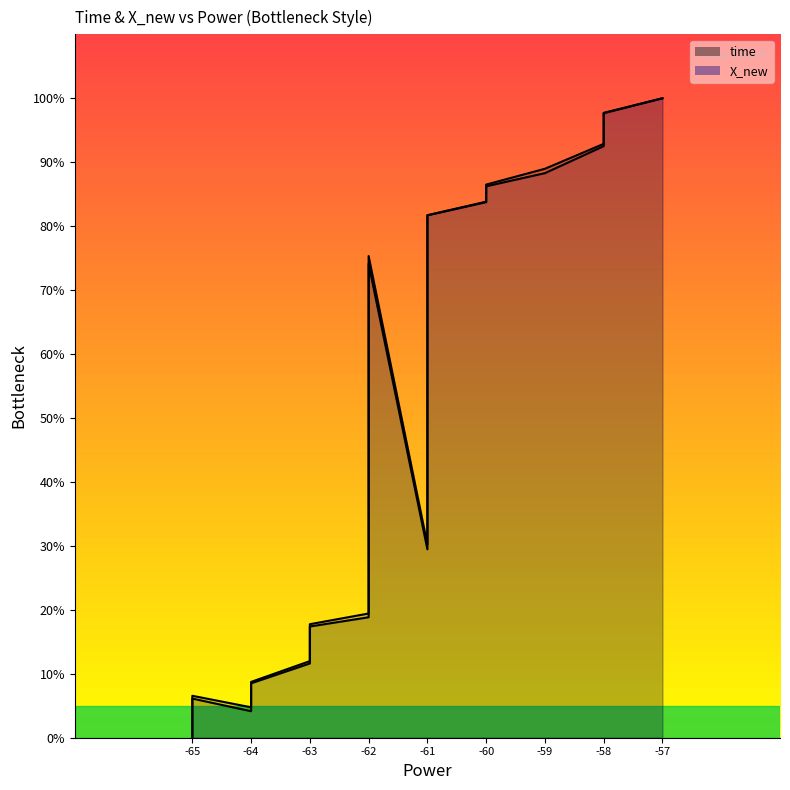

List the series in order of their peak value, highest first.

time_line, X_new_line